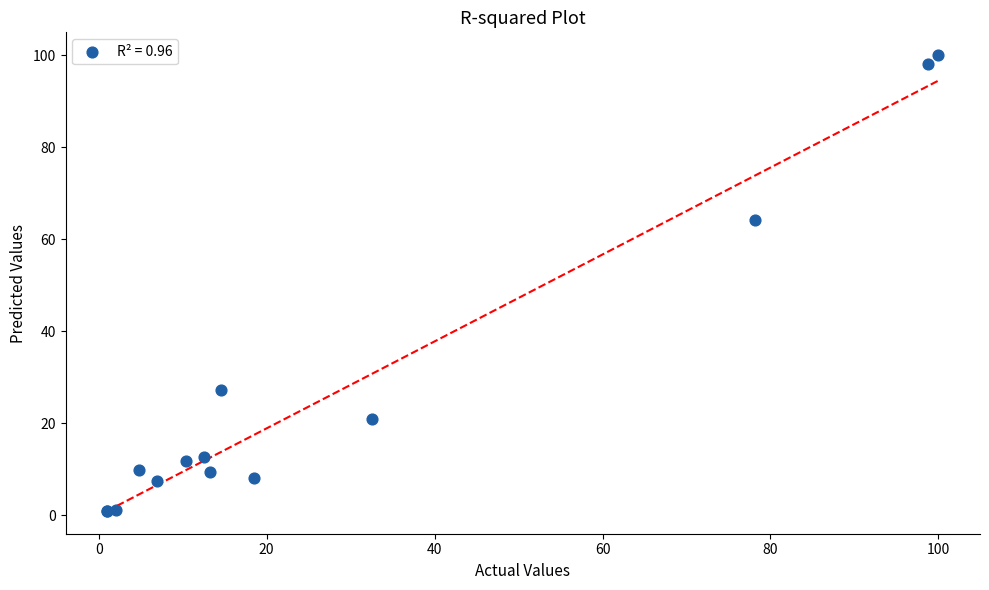

What Y value in the scatter plot is closest to 50?

64.2